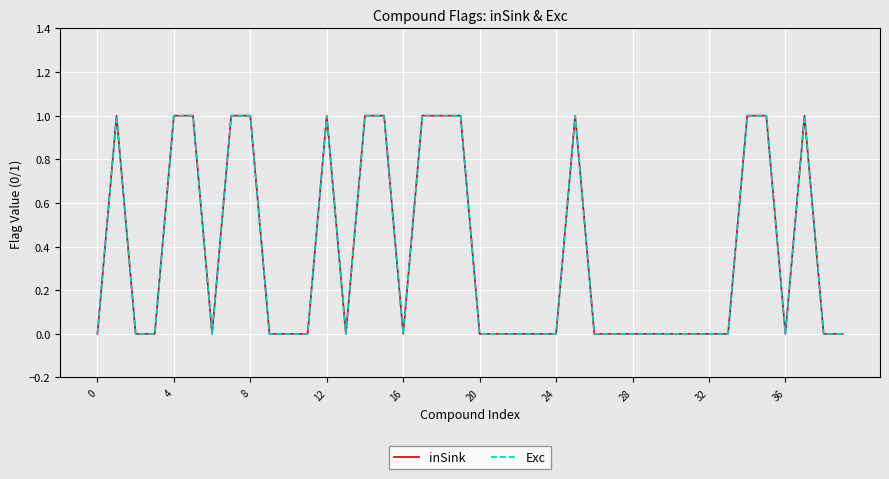

Is this an area chart (filled region under the line)?

No